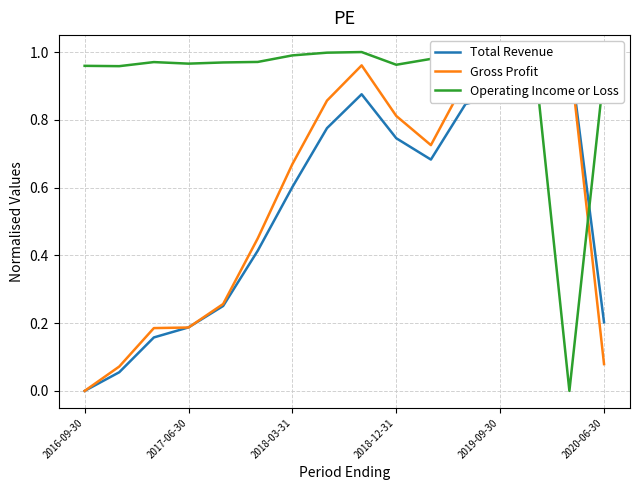

Reading left to right, what are all the values shown in this chart?

Total Revenue: 0.0	0.1	0.2	0.2	0.3	0.4	0.6	0.8	0.9	0.7	0.7	0.8	0.9	0.9	1.0	0.2
Gross Profit: 0.0	0.1	0.2	0.2	0.3	0.5	0.7	0.9	1.0	0.8	0.7	0.9	0.9	1.0	1.0	0.1
Operating Income or Loss: 1.0	1.0	1.0	1.0	1.0	1.0	1.0	1.0	1.0	1.0	1.0	1.0	1.0	1.0	0.0	0.9